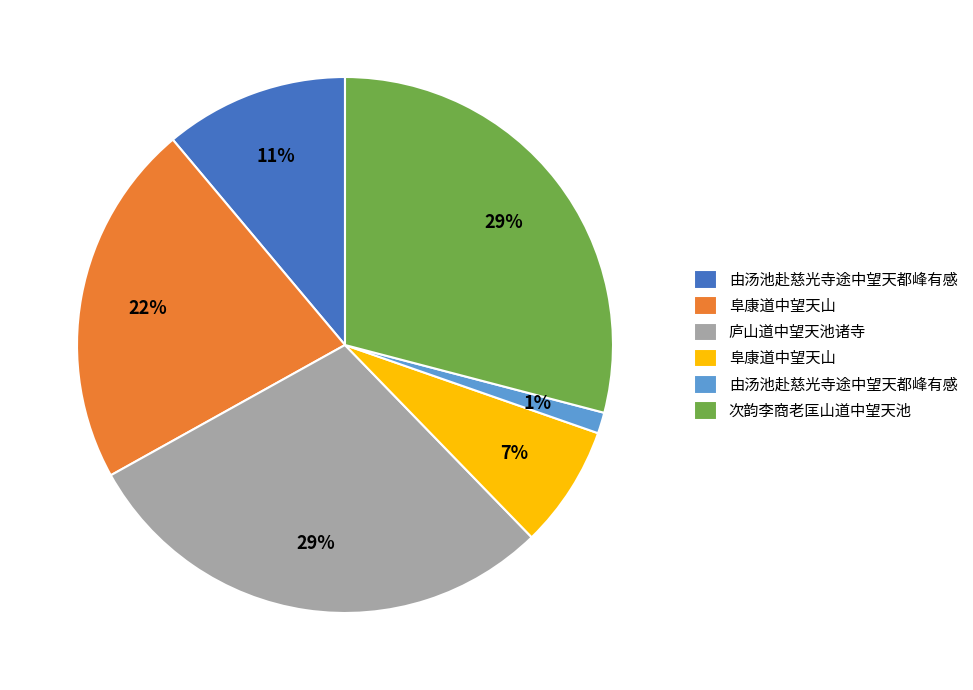

Is there a majority slice in this chart?

No